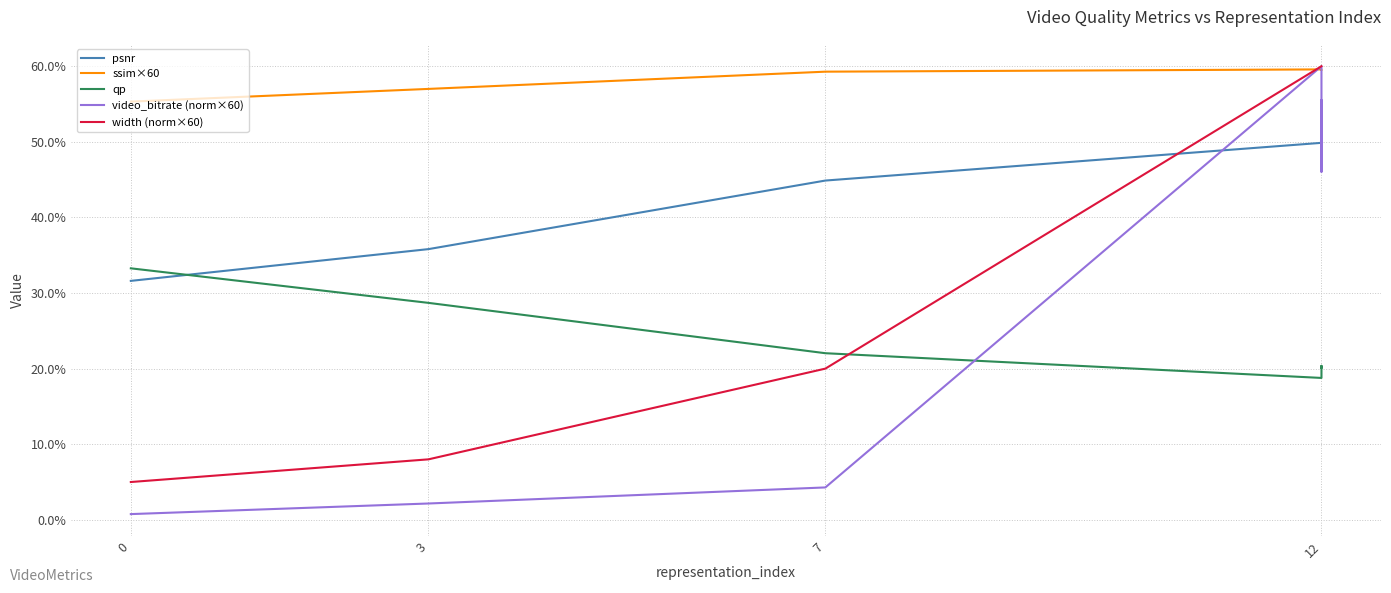

List the series in order of their peak value, highest first.

video_bitrate (norm×60), width (norm×60), ssim×60, psnr, qp